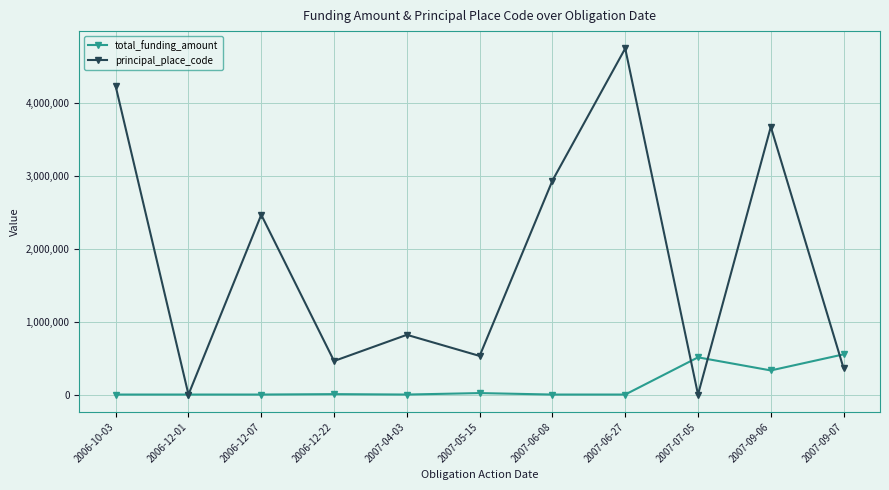

After their last crossing, which series has the higher values: principal_place_code or total_funding_amount?

total_funding_amount